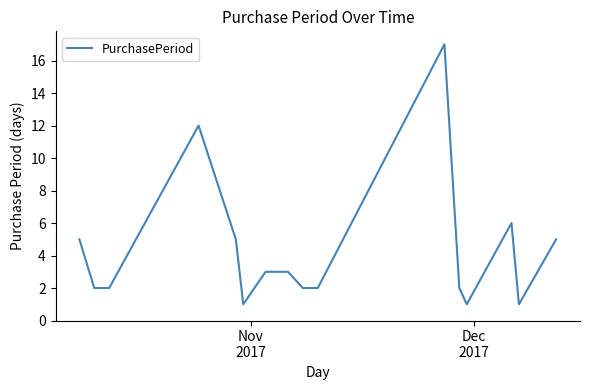

What is the difference between the maximum and minimum values?

16